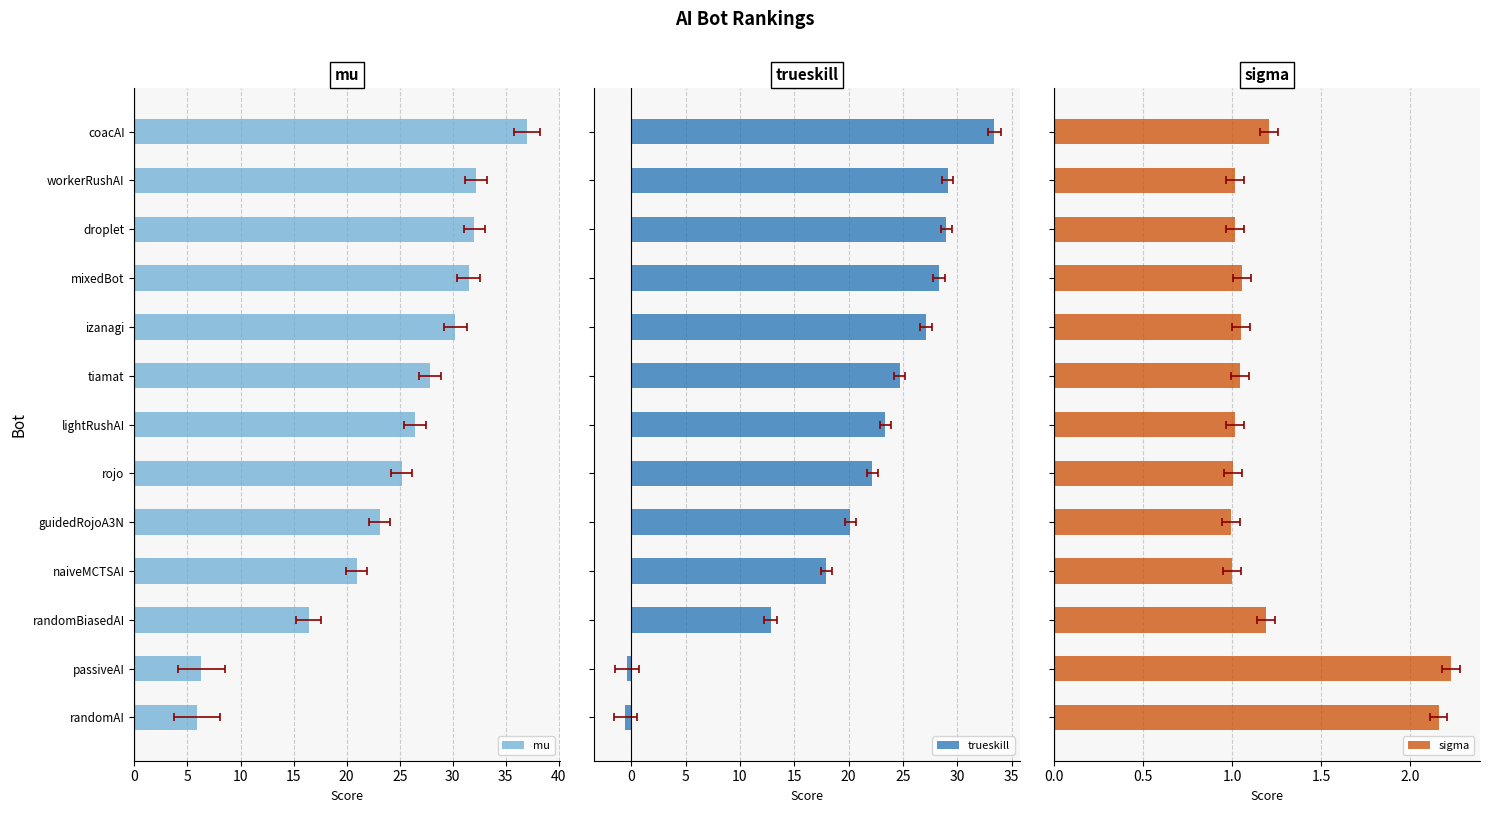

How many groups of bars are there?

13